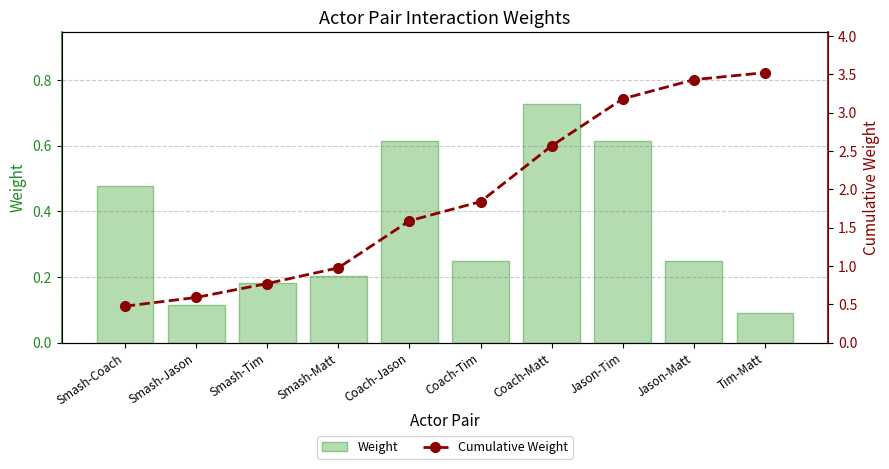

The value of Cumulative Weight at Smash-Coach is 0.5. True or false?

True